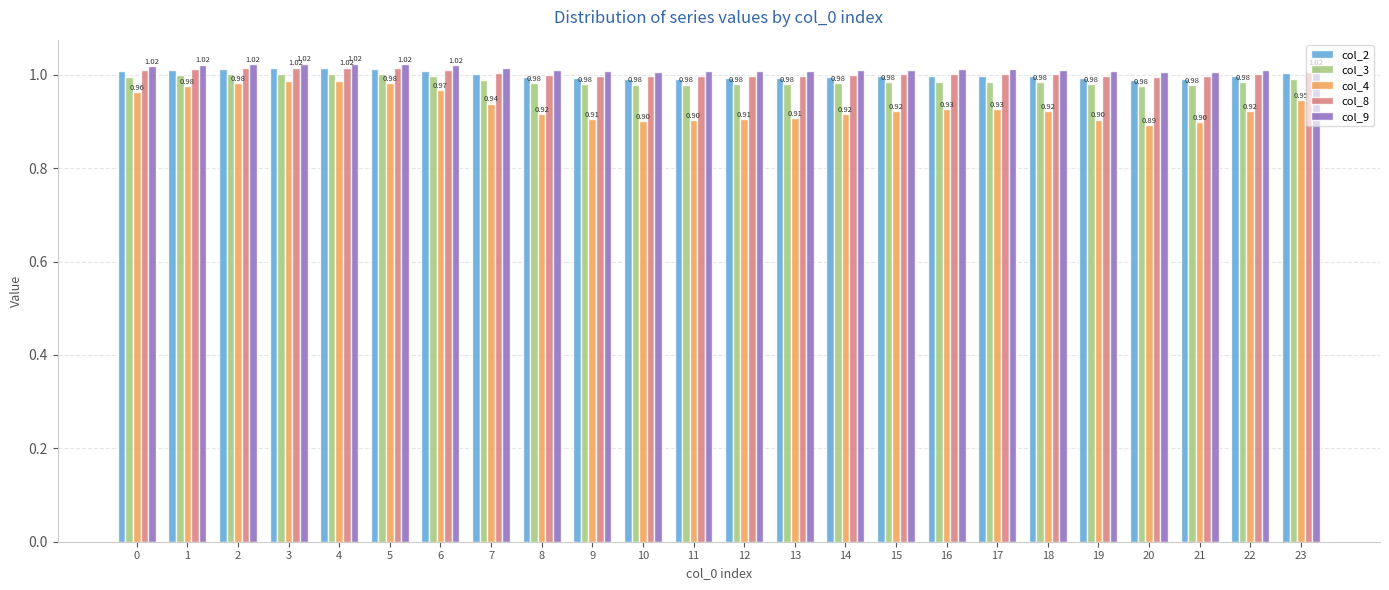

What is the sum of the col_3 values at 8 and 14?

2.0